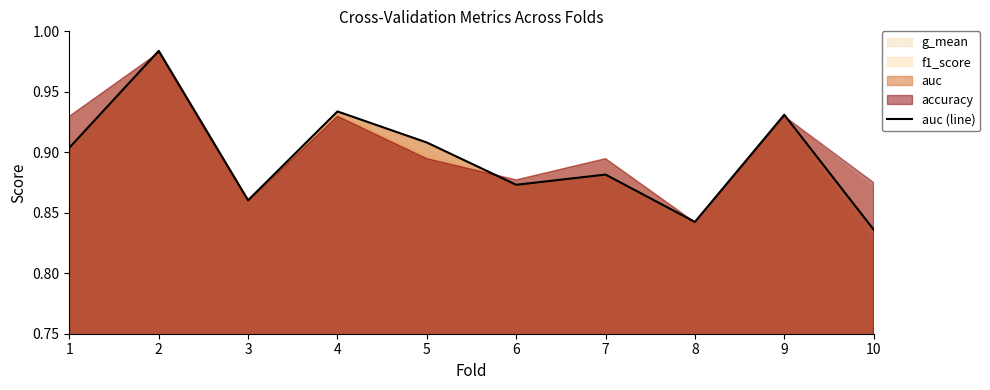

What is the value of the 1st point from the left?

0.9